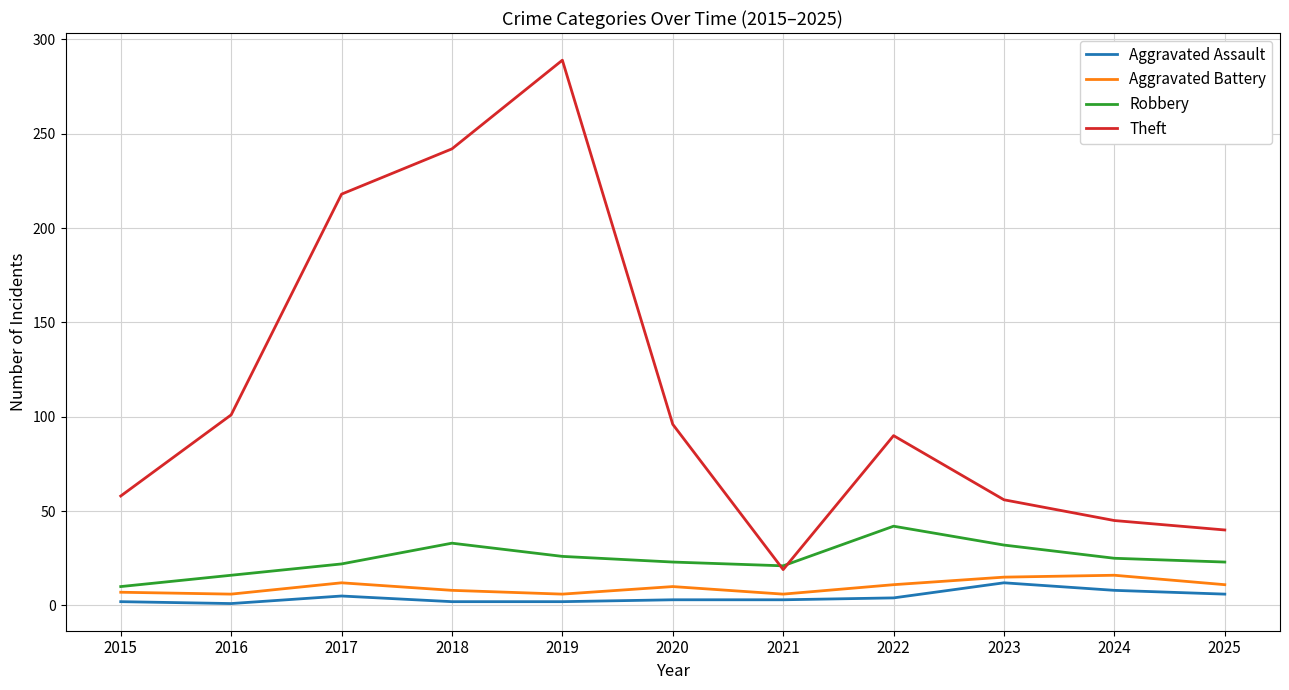

Is the value of Theft at 2017 greater than the value of Aggravated Battery at 2016?

Yes